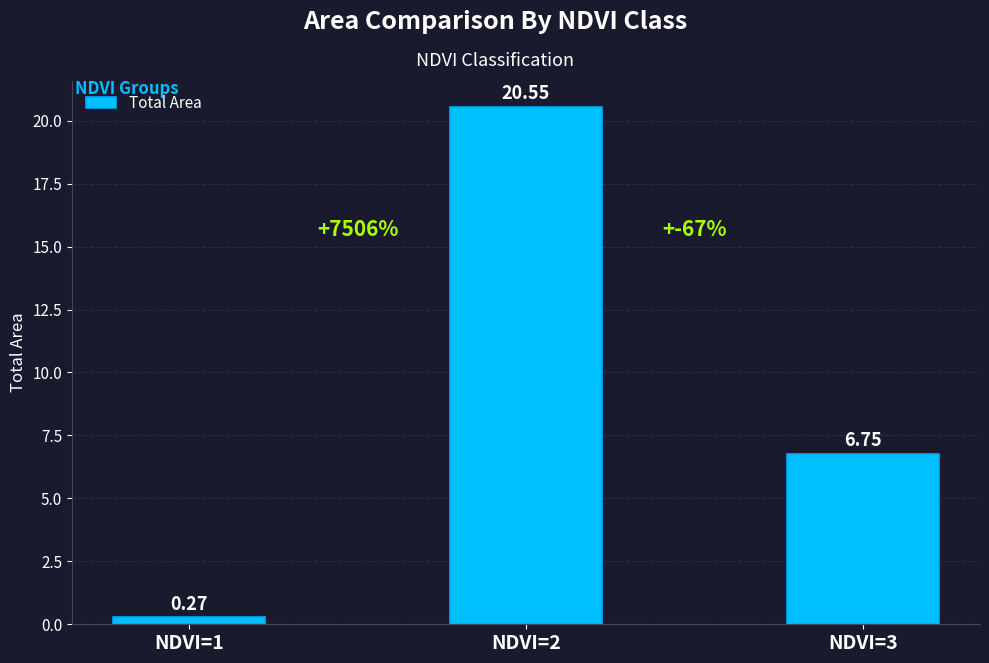

What is the sum of the values at NDVI=1 and NDVI=2?

20.8